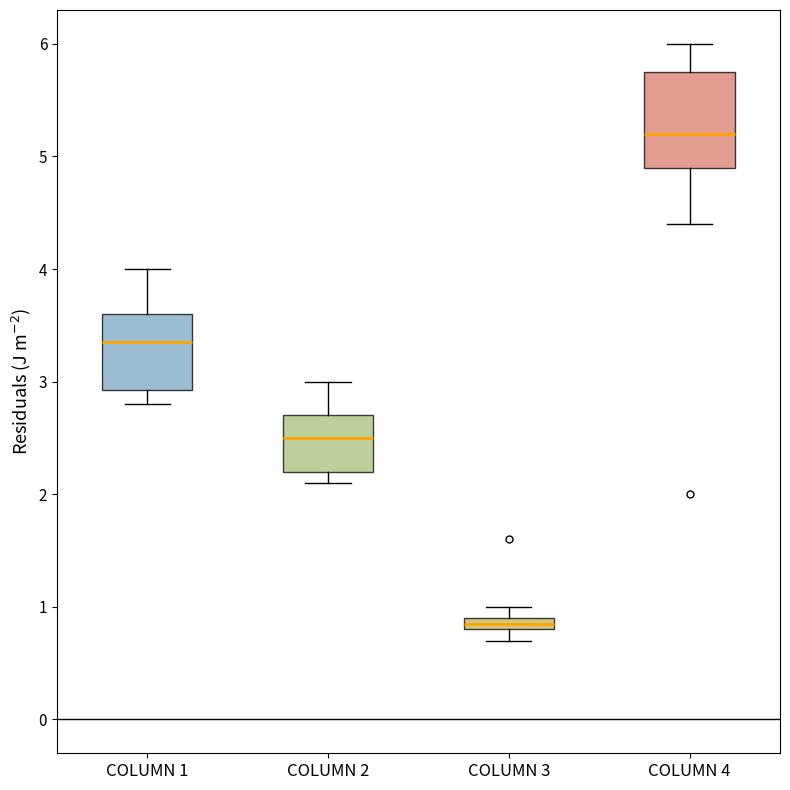

Which box has the lowest median line?

COLUMN 3